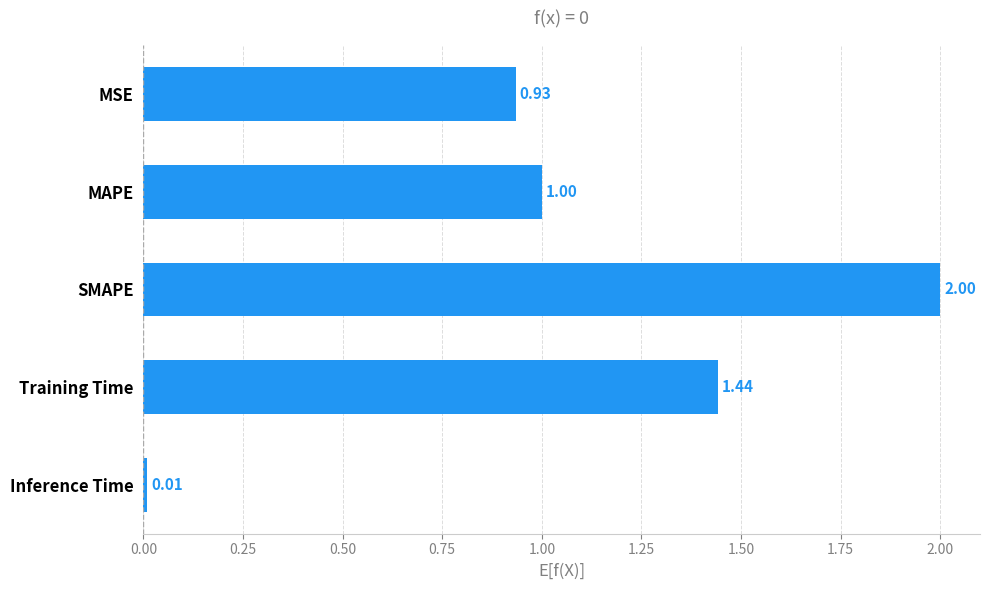

Which label corresponds to the largest value in the chart?

SMAPE